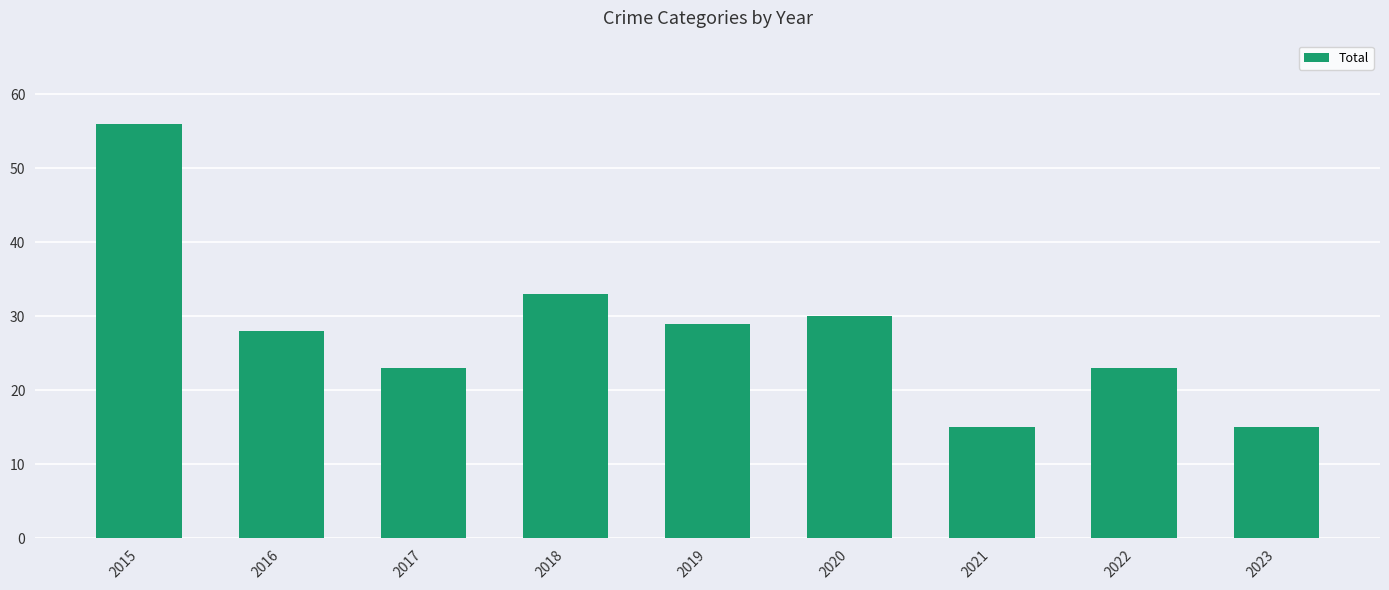

Approximately how many times larger is the value at 2018 compared to 2021?

2.2